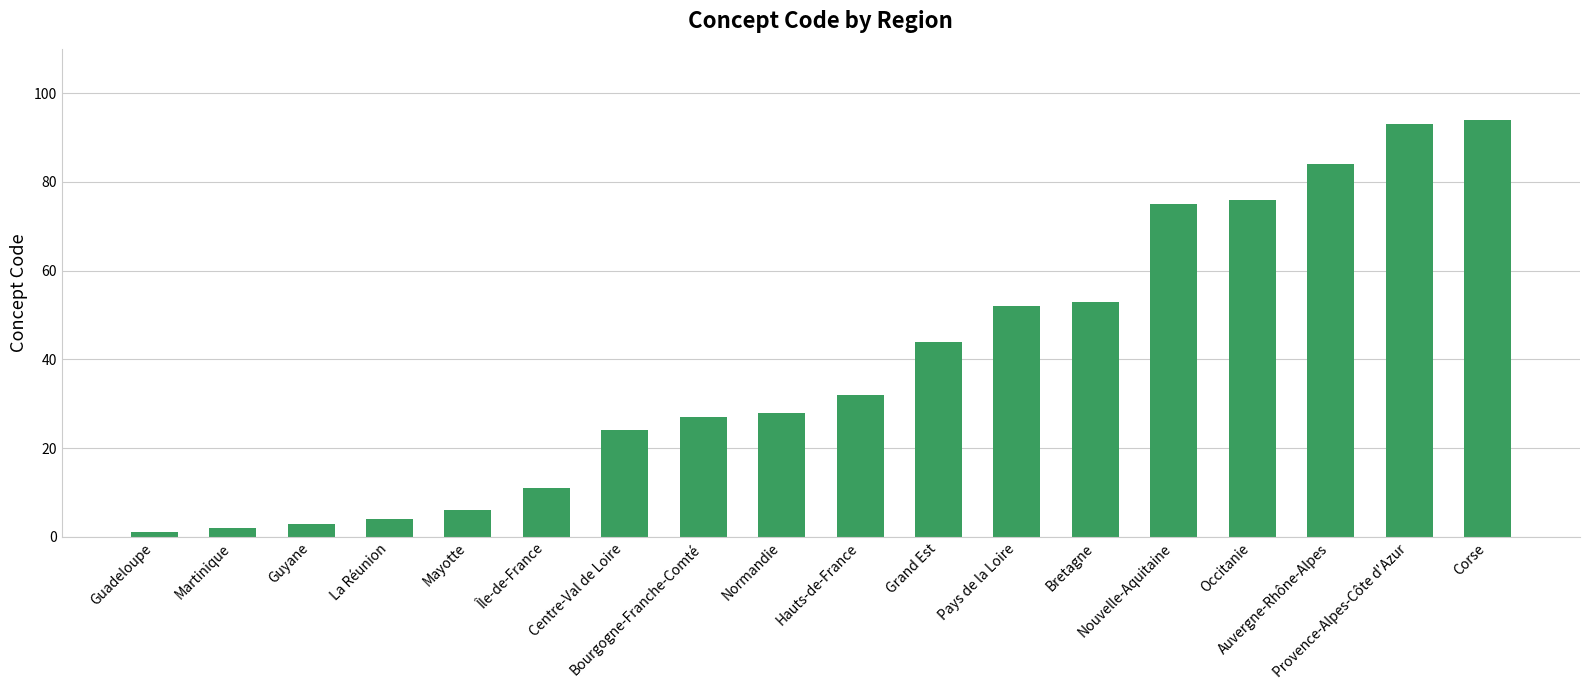

What position from the right is Grand Est?

8